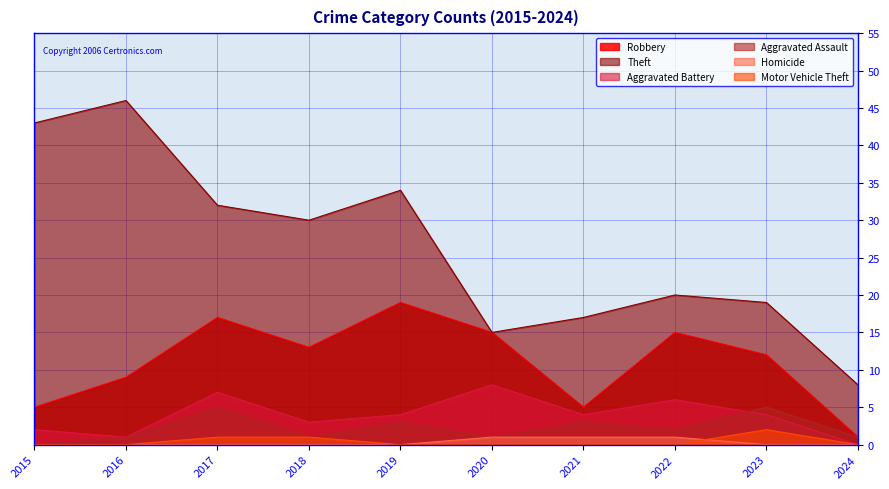

Where is the first local maximum for Aggravated Battery?

2017